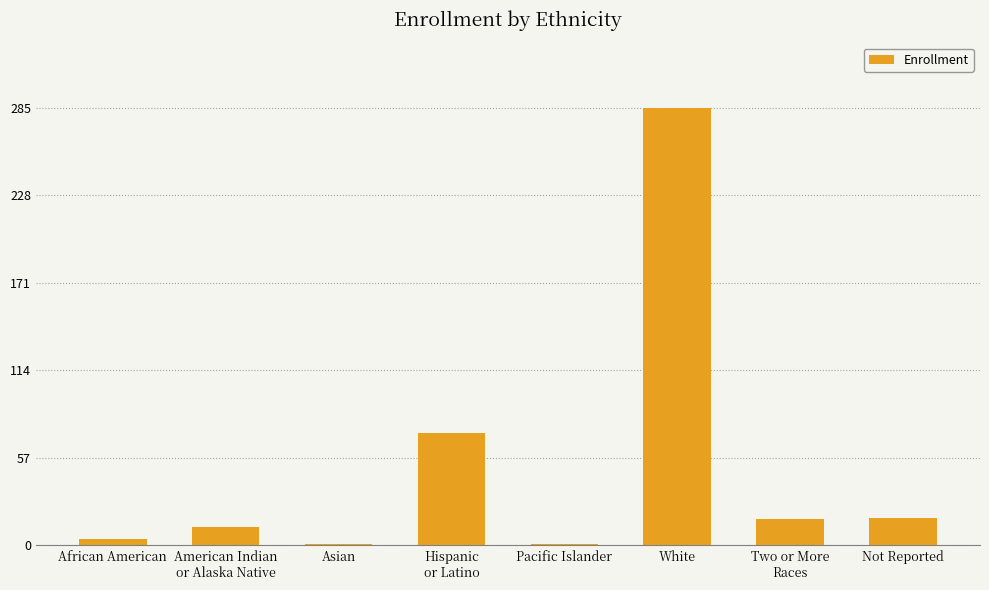

Which label corresponds to the largest value in the chart?

White